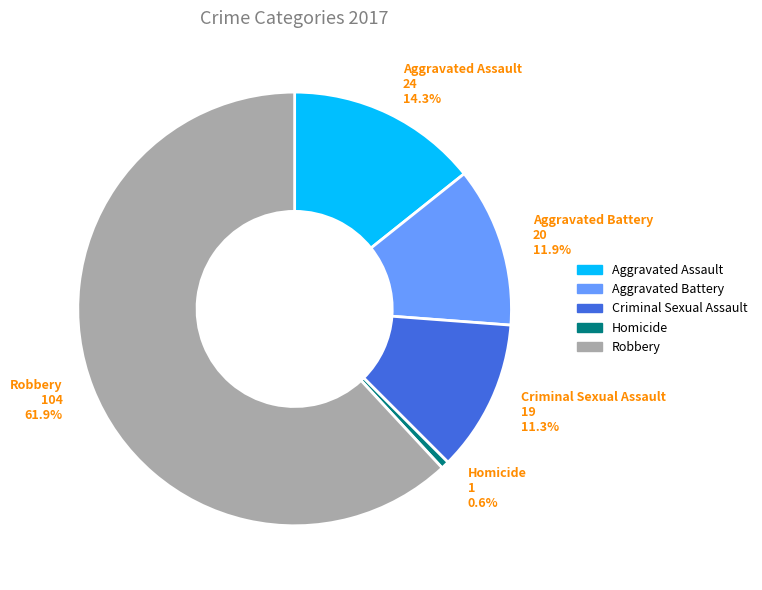

Rank the categories by value from highest to lowest.

Robbery, Aggravated Assault, Aggravated Battery, Criminal Sexual Assault, Homicide